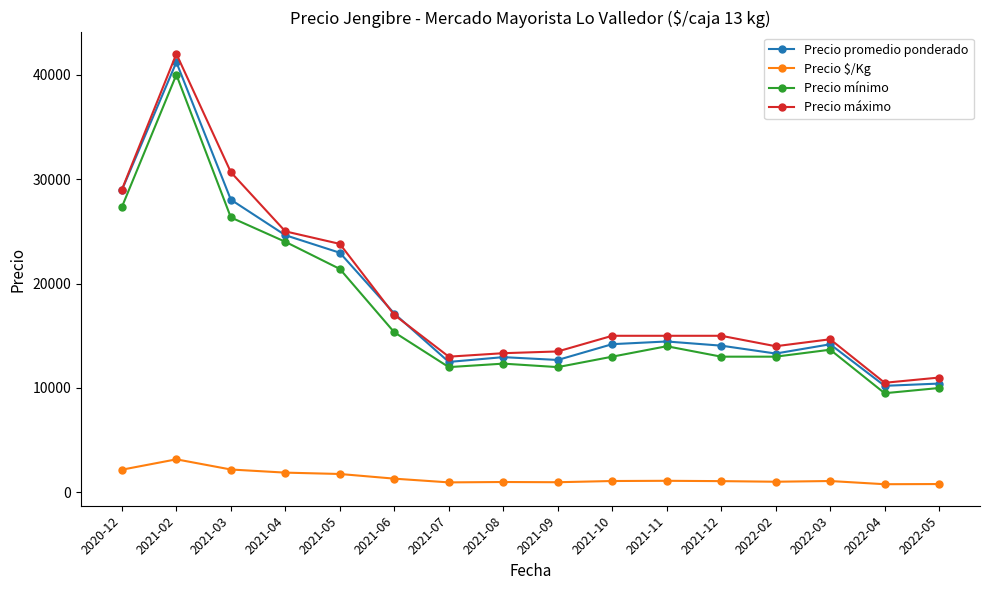

The value of Precio máximo at 2022-03 is 14667. True or false?

True